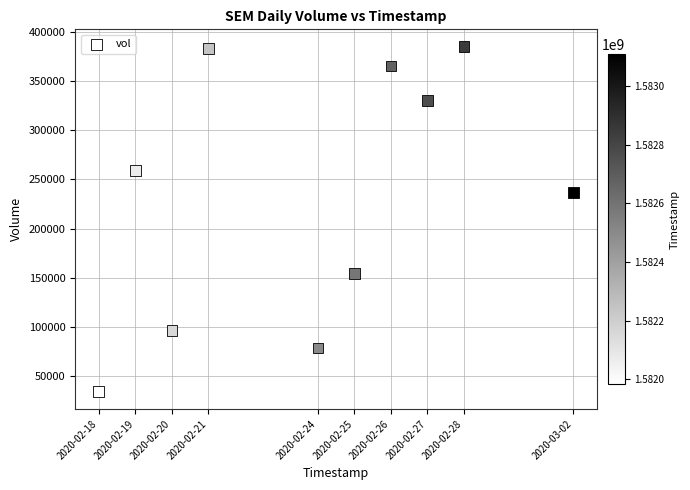

What is the range of X values (max minus min)?

1123200